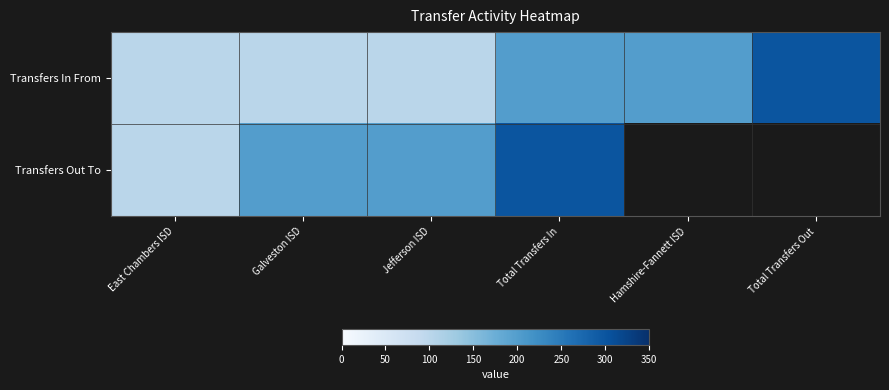

Which series has the largest total across all categories?

Transfers In From